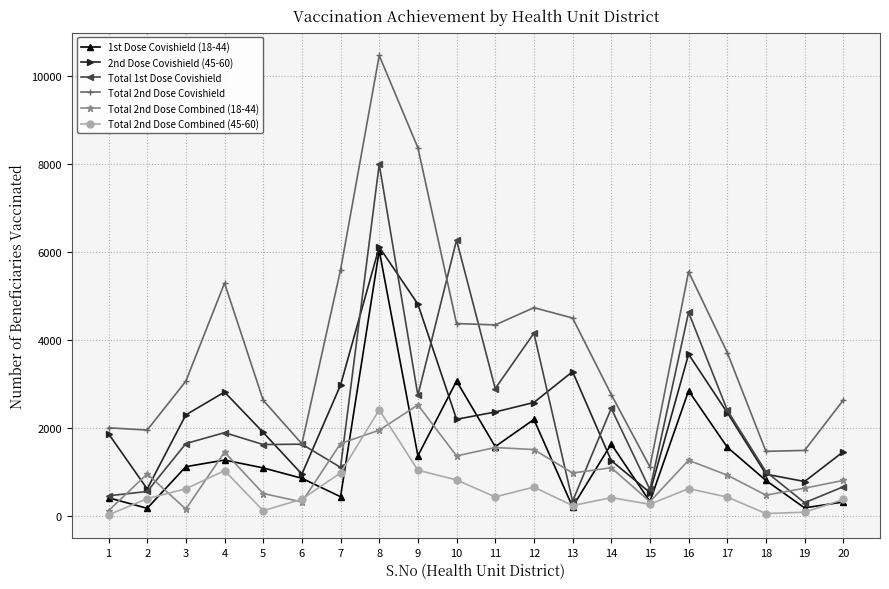

True or false: Total 1st Dose Covishield has a value of 660 at 20.

True